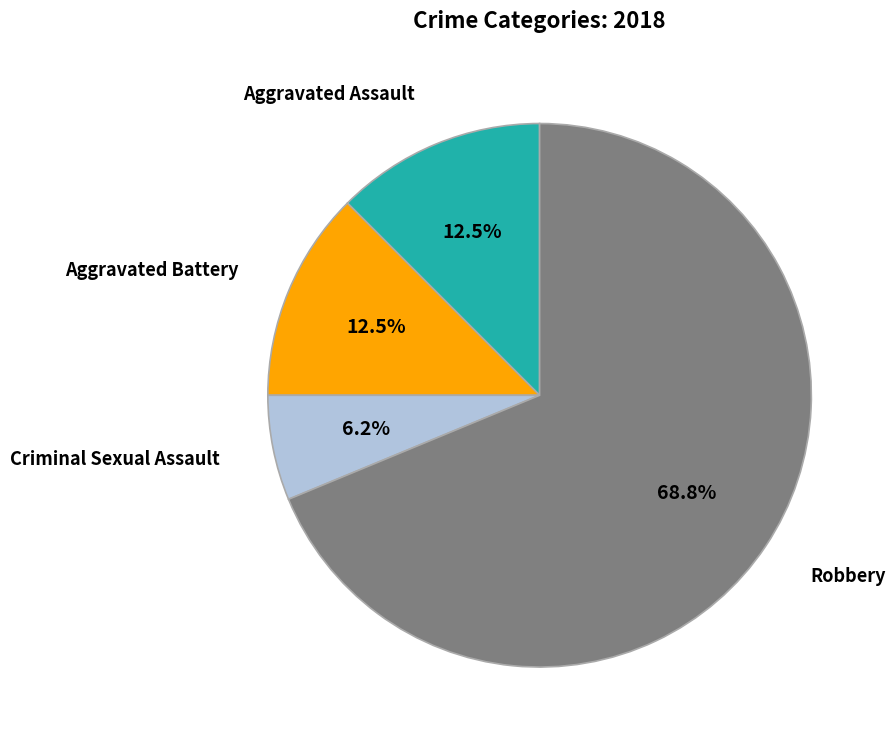

To the nearest percent, what is the average slice percentage?

25%